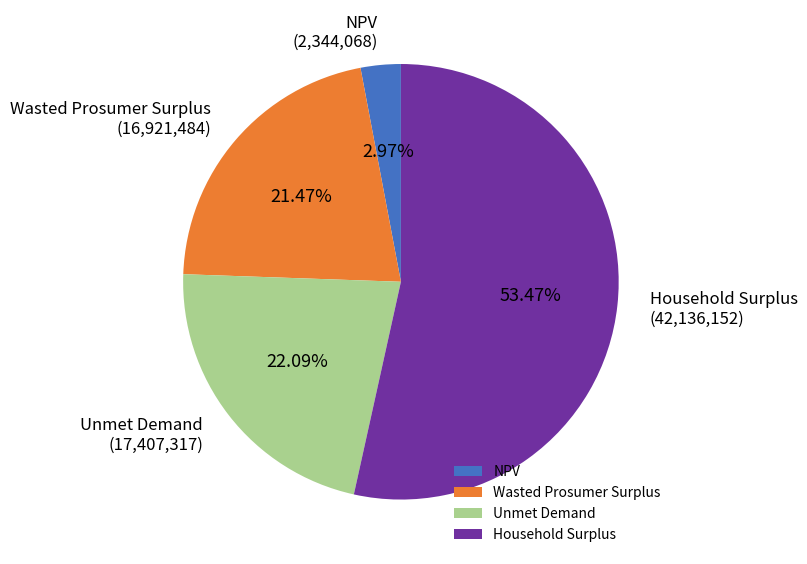

To the nearest percent, what is the difference between the largest and smallest slice percentages?

50%